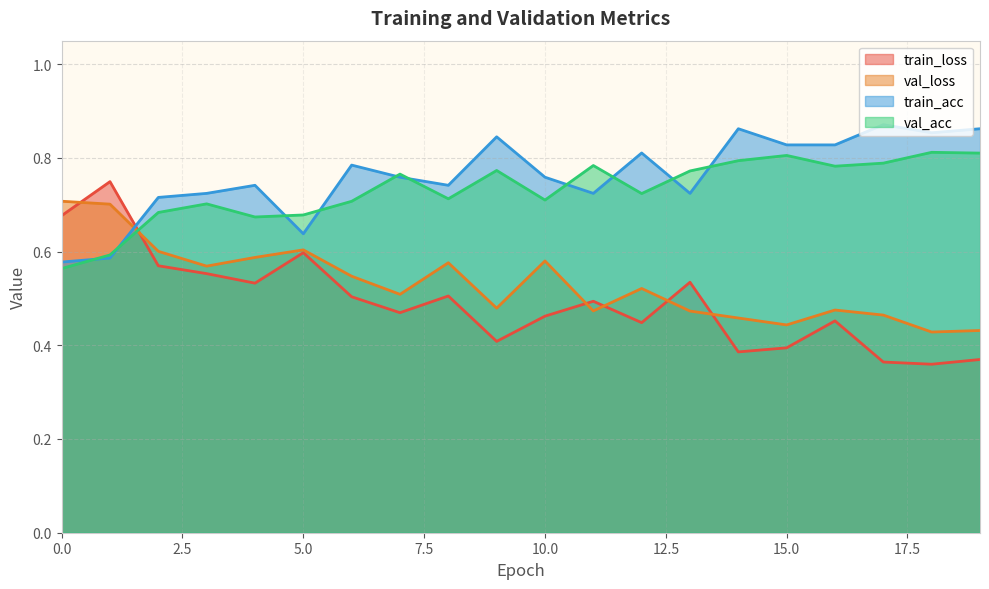

What is the minimum value shown in the chart?

0.4